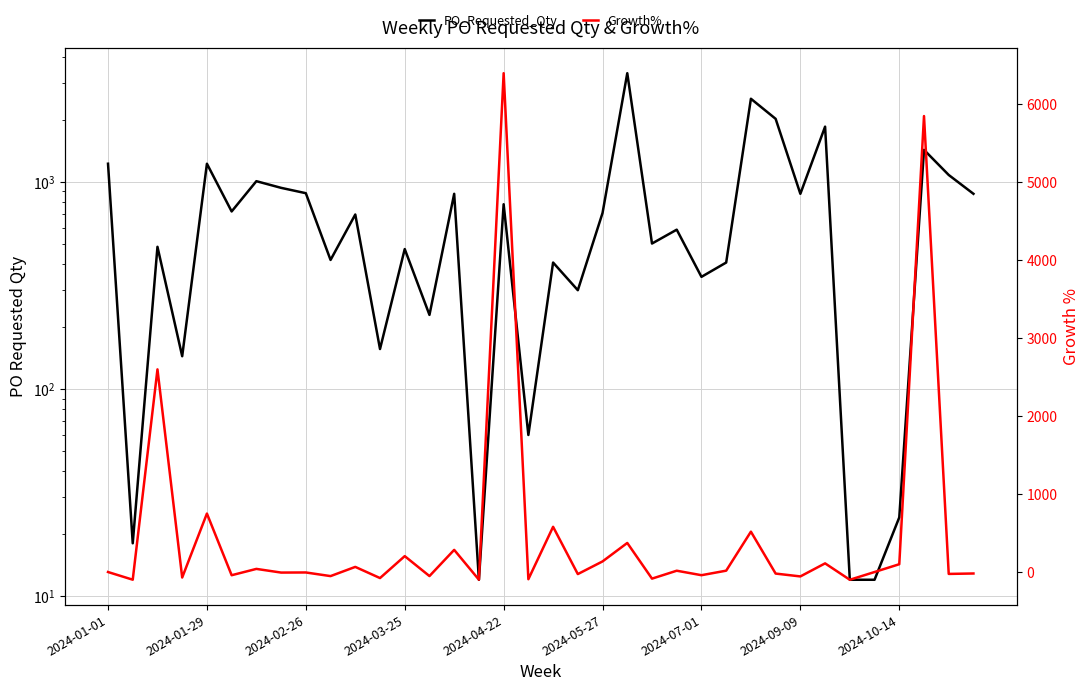

What value does the Growth% series have at 10?

65.7